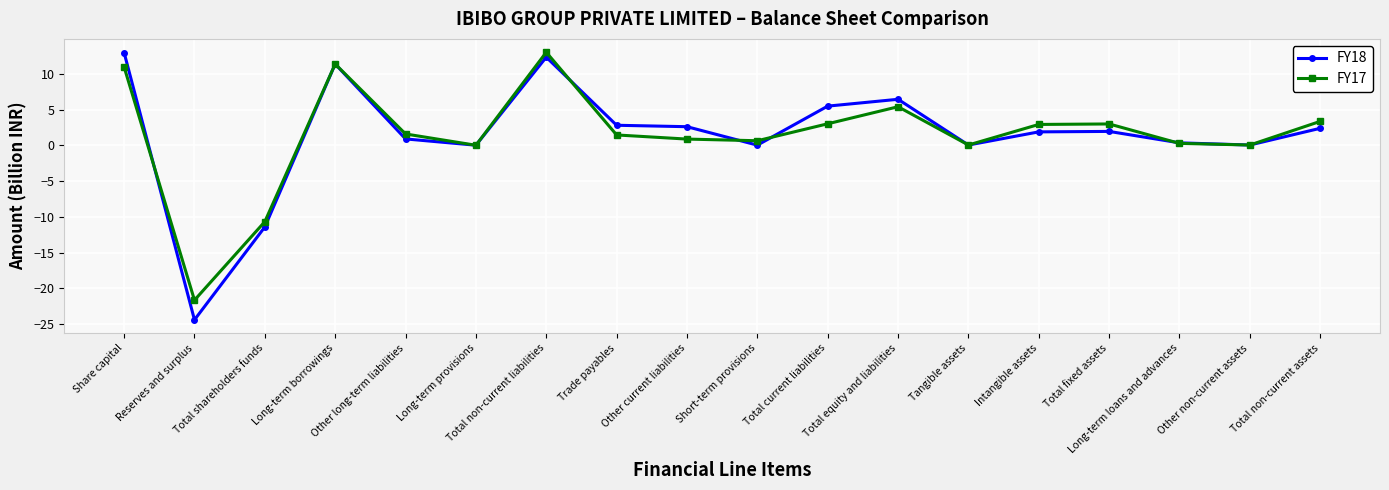

Which series has the largest range (max minus min)?

FY18